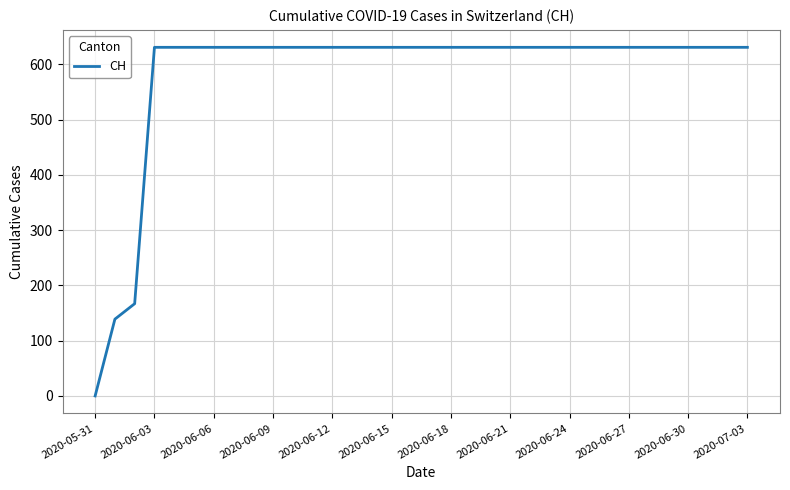

What is the maximum value shown in the chart?

631